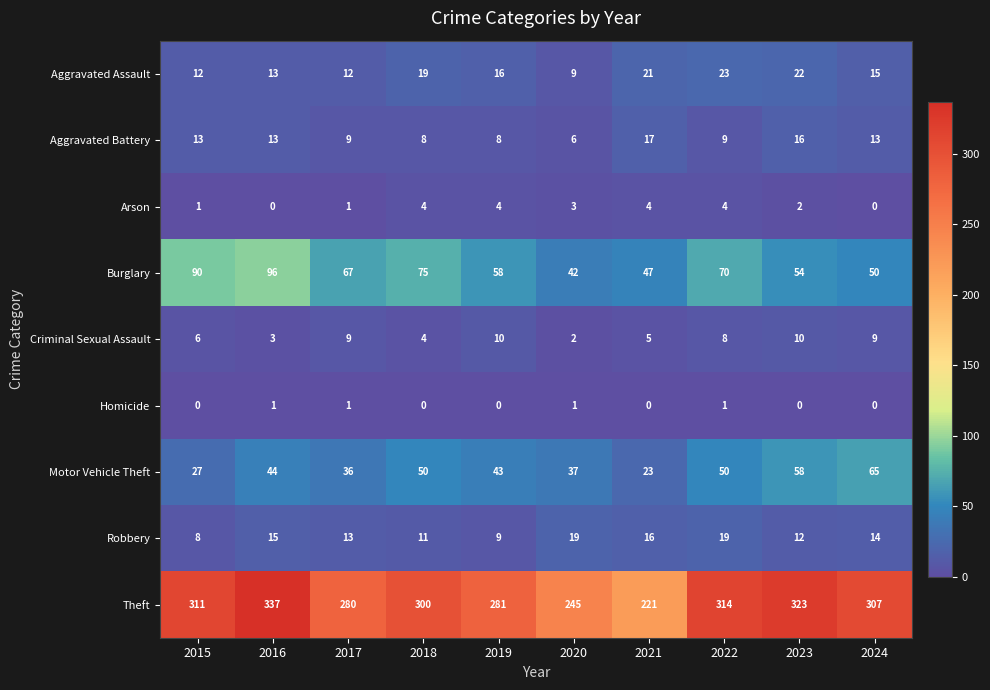

Between 2019 and 2024, which series saw the biggest shift?

Theft